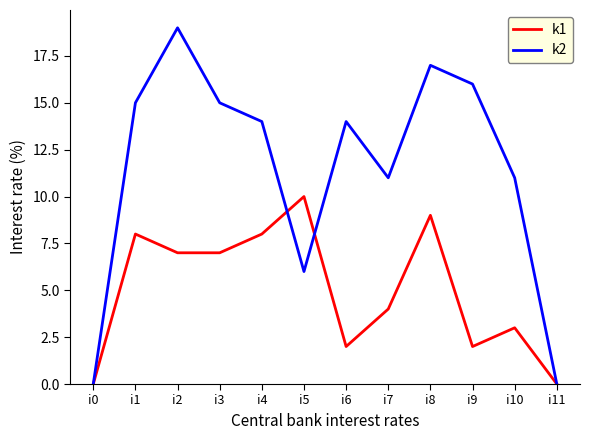

What is the difference between the highest and lowest values at i5?

4